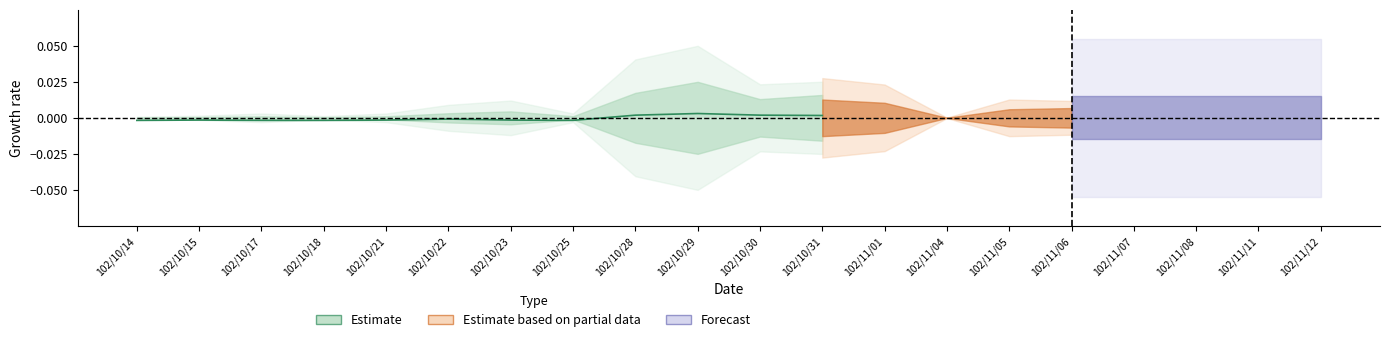

How many interior local valleys (lower than both neighbors) does the data have?

1